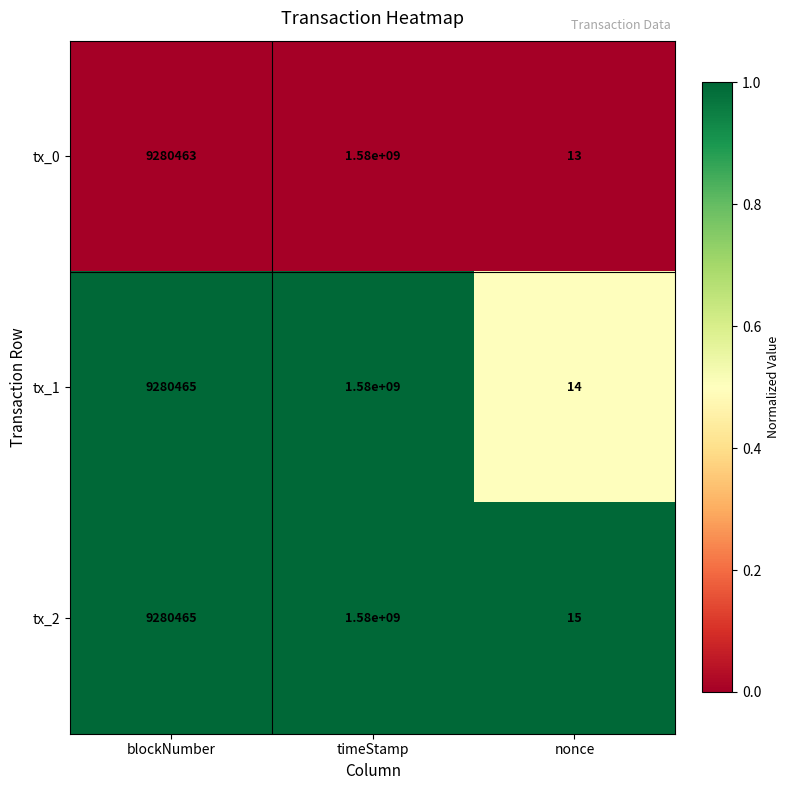

Reading left to right, list all the values displayed in this chart.

tx_0: 9280463	1580000000	13
tx_1: 9280465	1580000000	14
tx_2: 9280465	1580000000	15